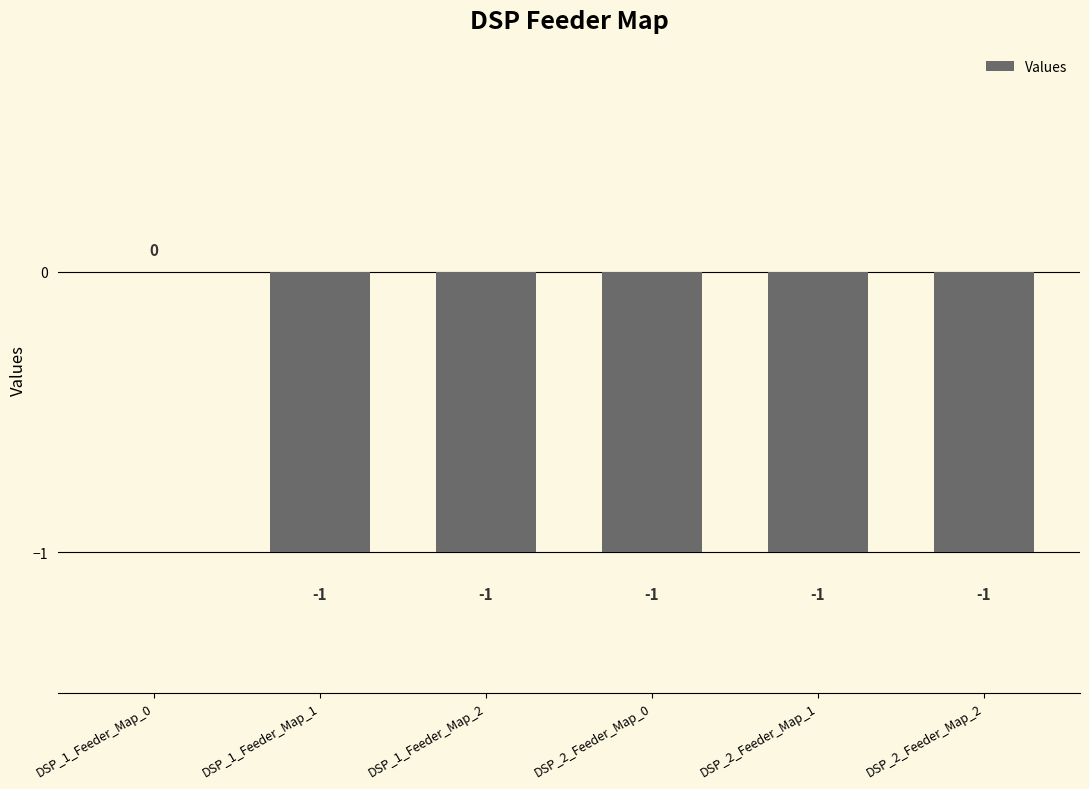

What is the change in value from DSP_1_Feeder_Map_0 to DSP_1_Feeder_Map_1?

-1